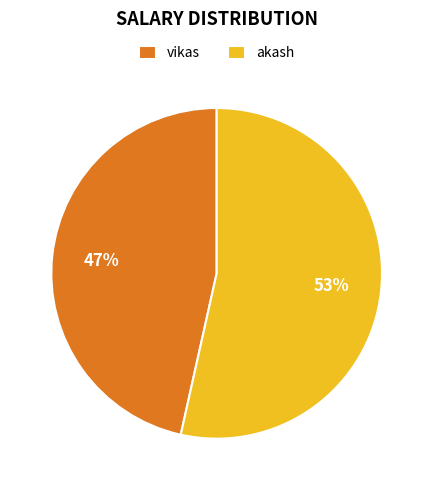

Do akash and vikas together represent more than half of the pie?

Yes